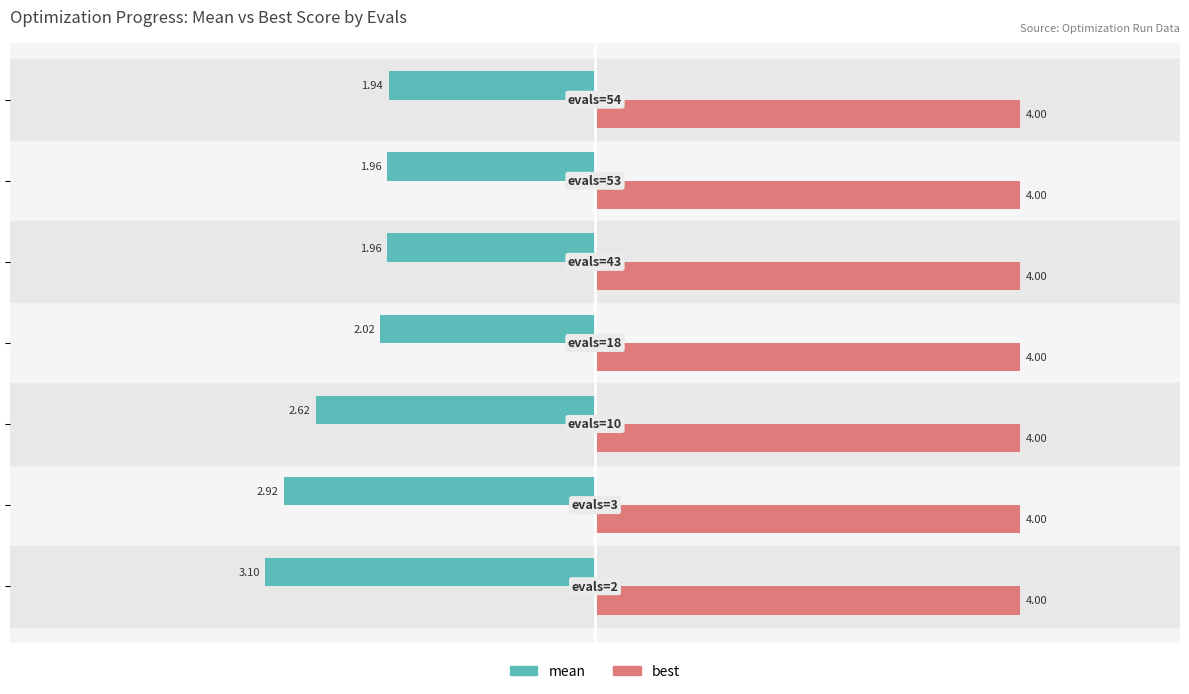

Which series has the largest total across all categories?

best